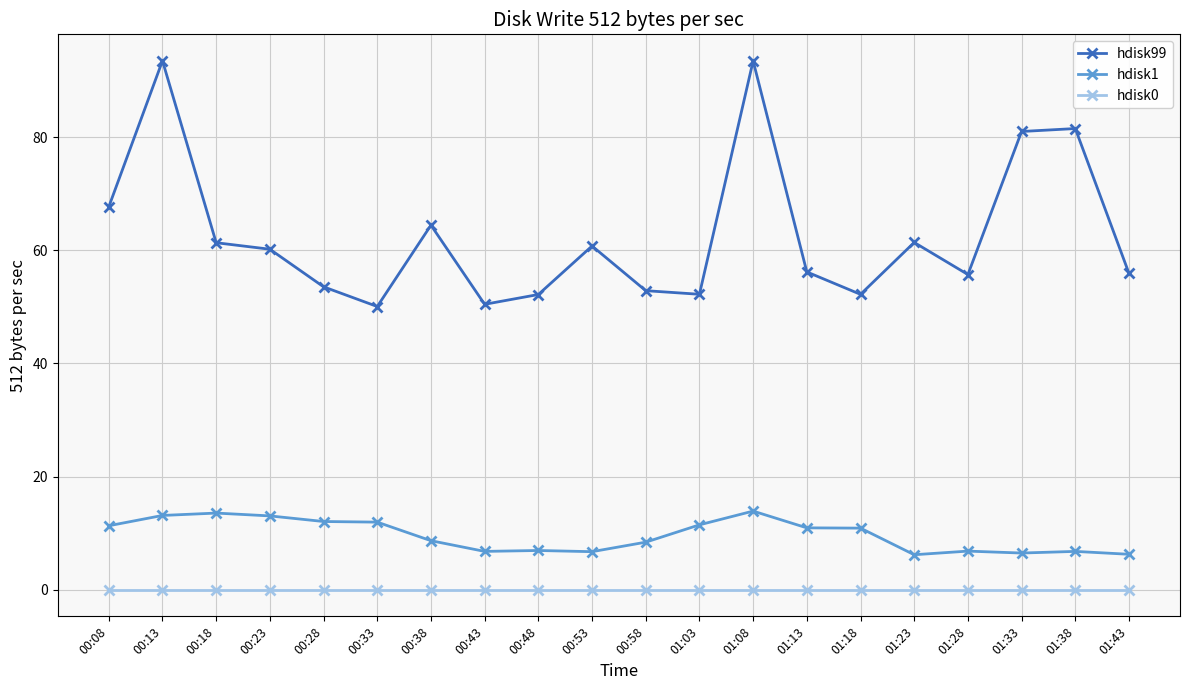

Which series has the largest range (max minus min)?

hdisk99